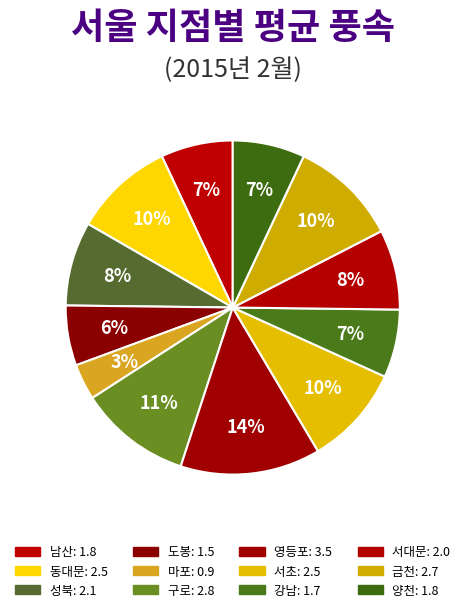

What percentage do 금천 and 구로 together represent?

21.3%